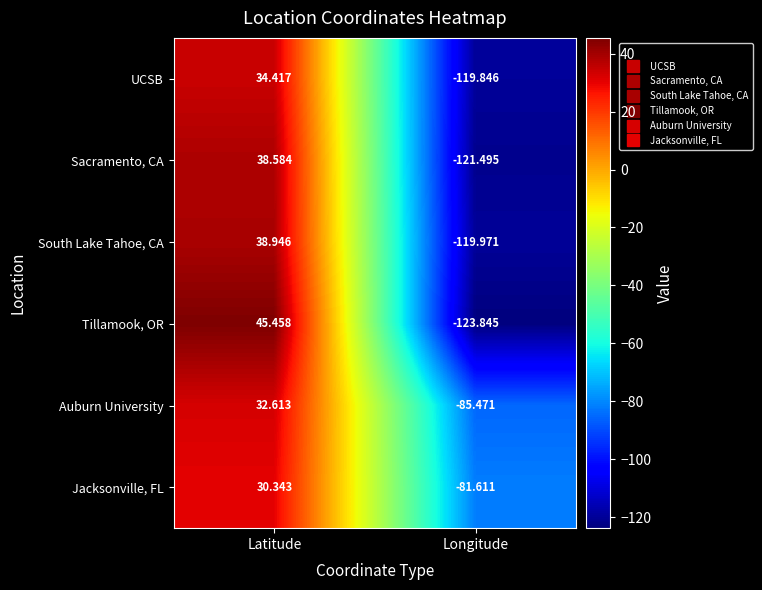

Which label corresponds to the smallest value in the chart?

Longitude